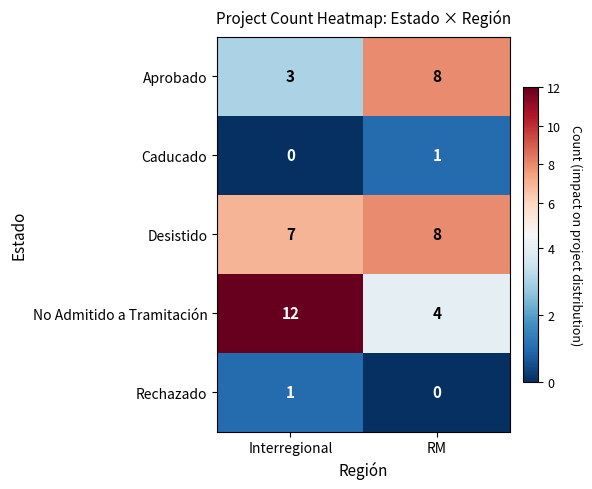

Read the No Admitido a Tramitación value at RM.

4